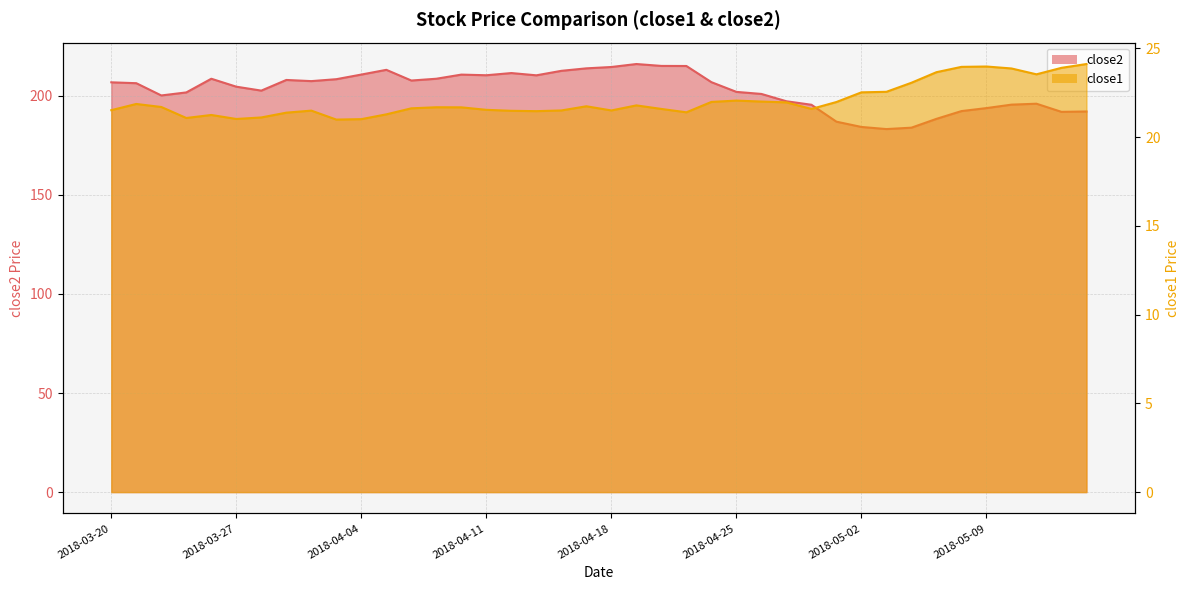

What is the difference between the maximum and second lowest values in the close2 series?

32.1